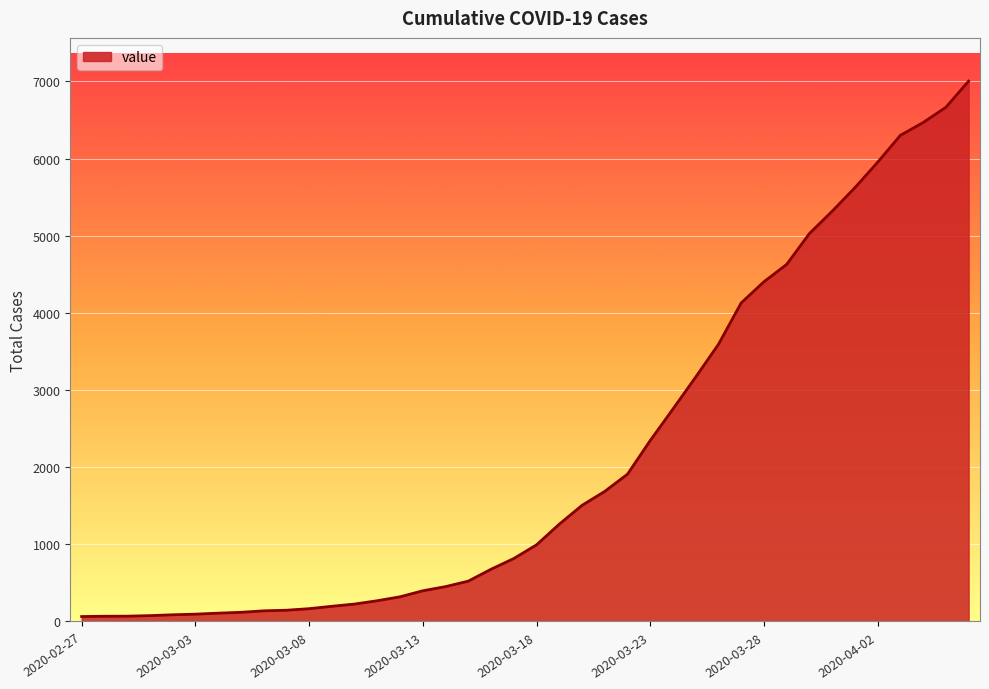

What is the difference between the maximum and minimum values?

6939